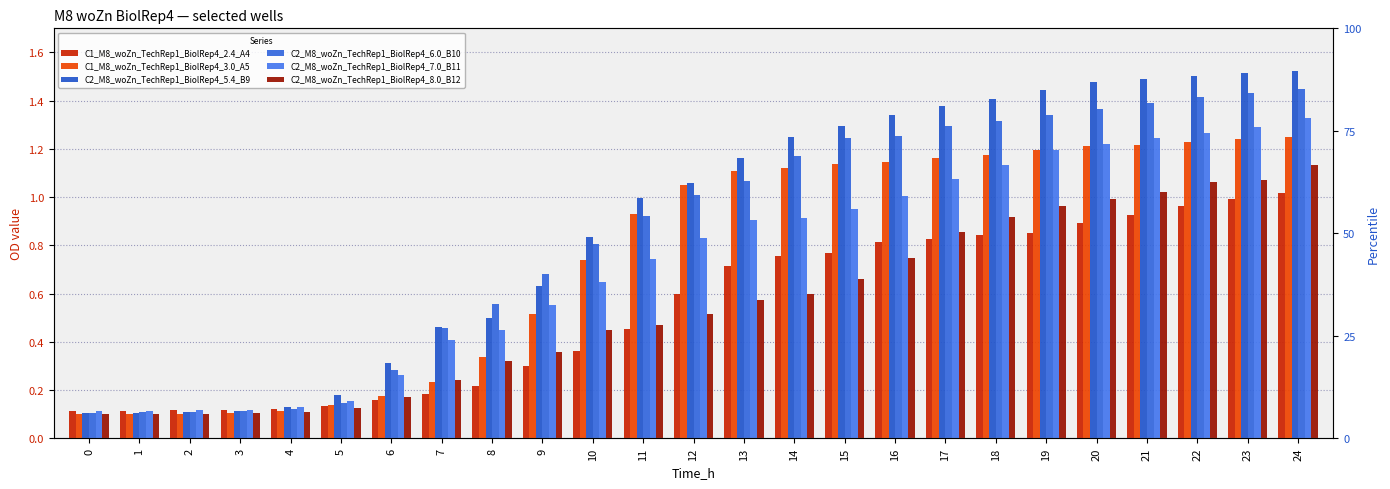

The C2_M8_woZn_TechRep1_BiolRep4_6.0_B10 series shows 0.9 at 11. True or false?

True